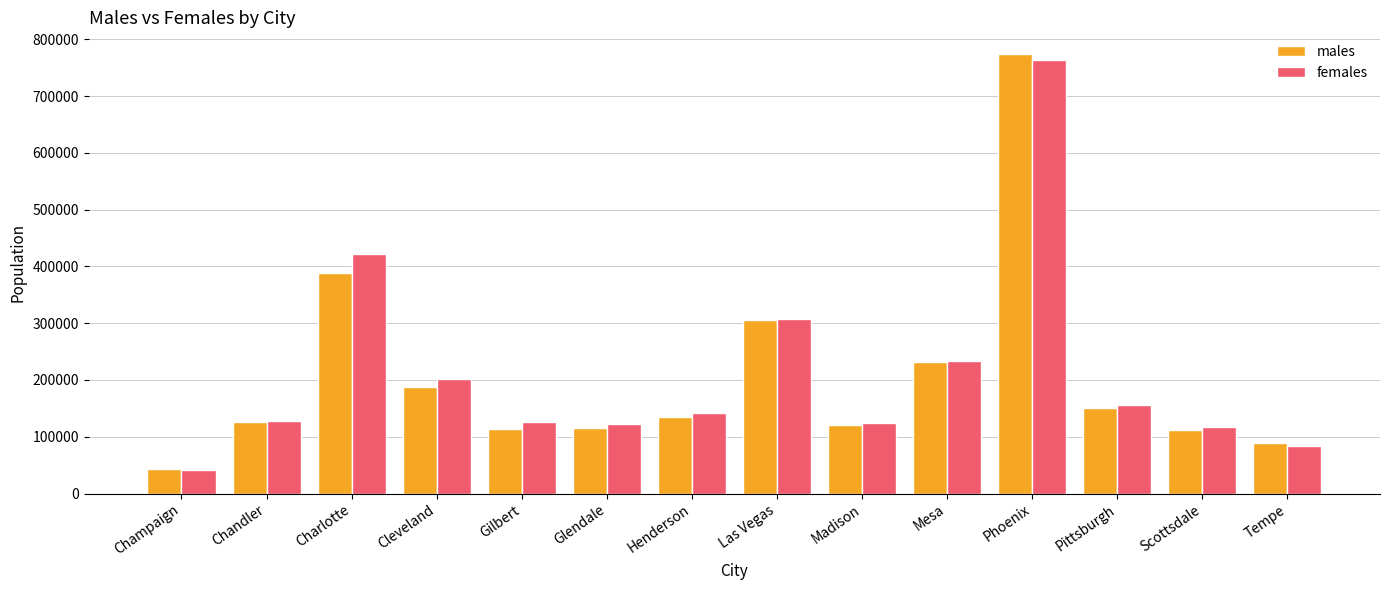

What is the value of the males bar at the 9th from the left?

120988